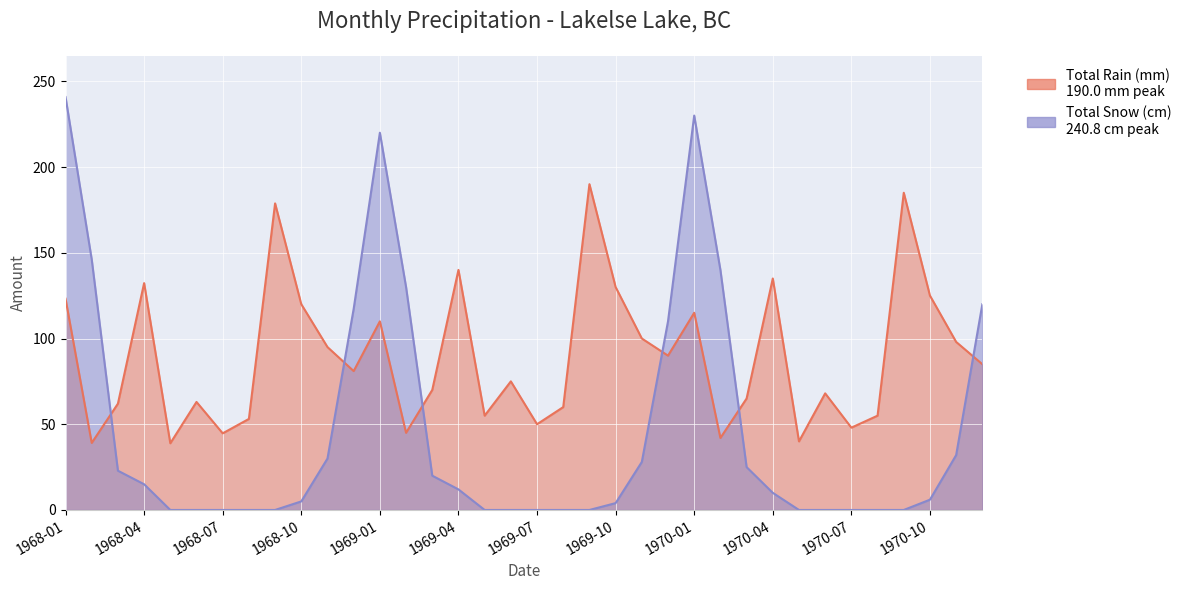

Which series has the largest range (max minus min)?

Total Snow (cm)